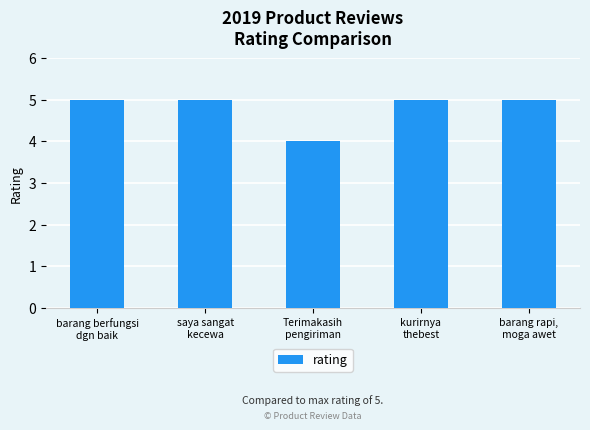

What is the change in value from barang berfungsi
dgn baik to Terimakasih
pengiriman?

-1